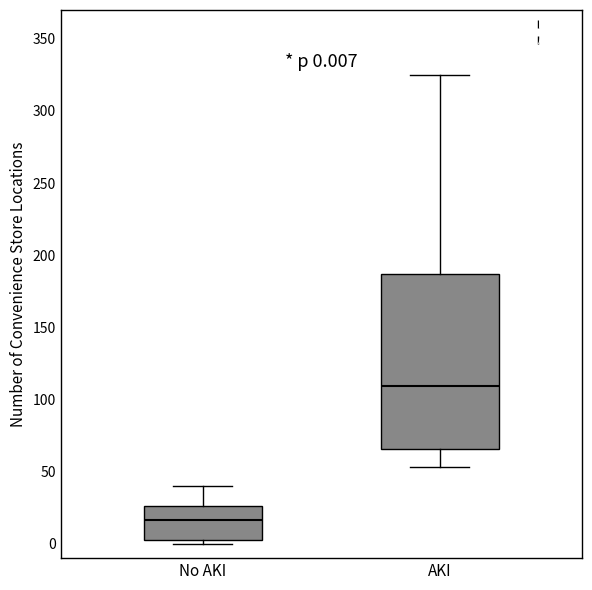

Which box's median line is the lowest?

No AKI